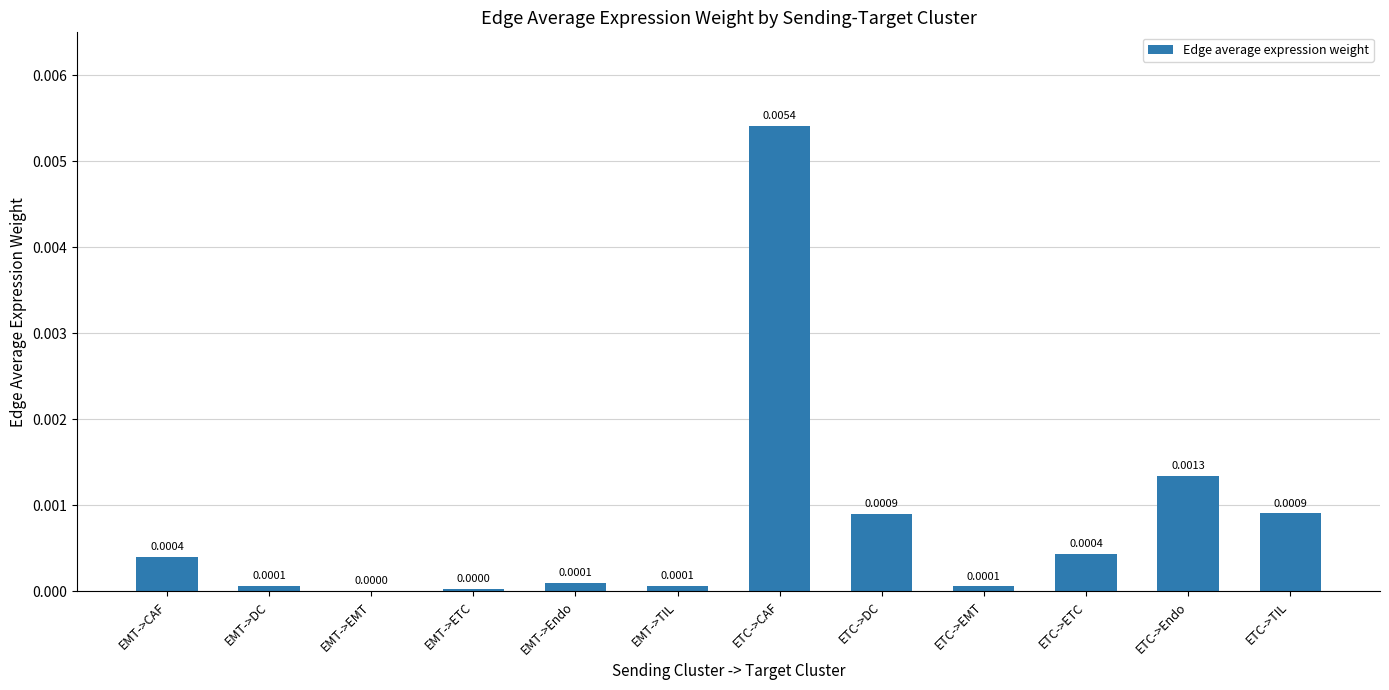

True or false: the data shows 0.0 at EMT->TIL.

True